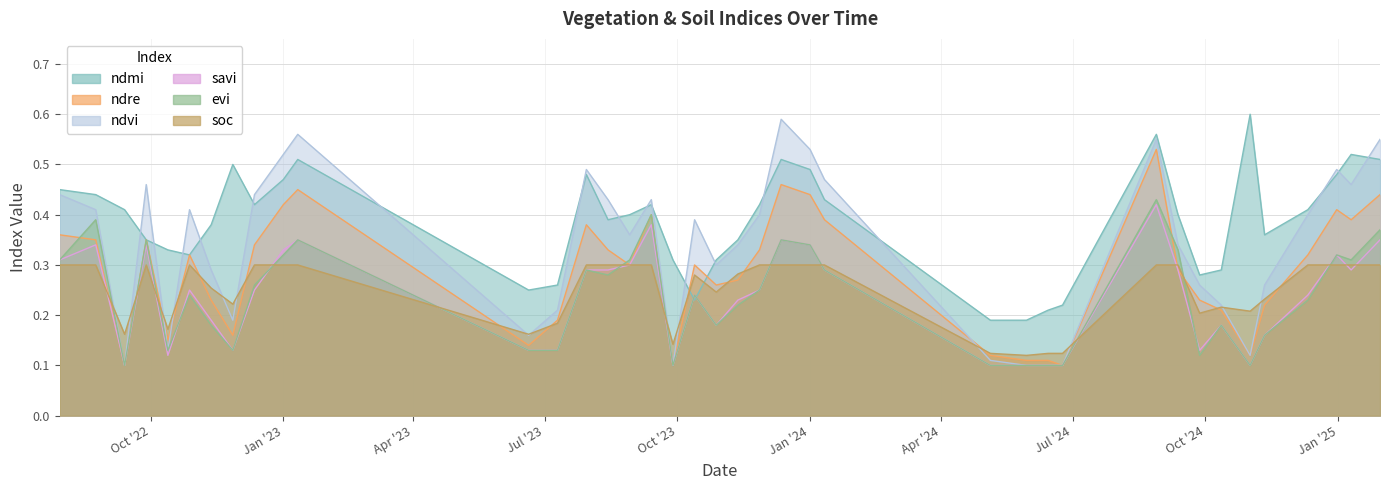

Reading left to right, what are all the values shown in this chart?

ndmi: 0.5	0.4	0.4	0.3	0.3	0.3	0.4	0.5	0.4	0.5	0.5	0.2	0.3	0.5	0.4	0.4	0.4	0.3	0.2	0.3	0.3	0.4	0.5	0.5	0.4	0.2	0.2	0.2	0.2	0.6	0.4	0.3	0.3	0.6	0.4	0.4	0.5	0.5	0.5
ndre: 0.4	0.3	0.1	0.3	0.1	0.3	0.2	0.2	0.3	0.4	0.5	0.1	0.2	0.4	0.3	0.3	0.4	0.1	0.3	0.3	0.3	0.3	0.5	0.4	0.4	0.1	0.1	0.1	0.1	0.5	0.3	0.2	0.2	0.1	0.2	0.3	0.4	0.4	0.4
ndvi: 0.4	0.4	0.1	0.5	0.1	0.4	0.3	0.2	0.4	0.5	0.6	0.2	0.2	0.5	0.4	0.4	0.4	0.1	0.4	0.3	0.3	0.4	0.6	0.5	0.5	0.1	0.1	0.1	0.1	0.6	0.3	0.3	0.2	0.1	0.3	0.4	0.5	0.5	0.6
evi: 0.3	0.4	0.1	0.3	0.1	0.2	0.2	0.1	0.3	0.3	0.3	0.1	0.1	0.3	0.3	0.3	0.4	0.1	0.2	0.2	0.2	0.2	0.3	0.3	0.3	0.1	0.1	0.1	0.1	0.4	0.3	0.1	0.2	0.1	0.2	0.2	0.3	0.3	0.4
savi: 0.3	0.3	0.1	0.3	0.1	0.2	0.2	0.1	0.2	0.3	0.3	0.1	0.1	0.3	0.3	0.3	0.4	0.1	0.2	0.2	0.2	0.2	0.3	0.3	0.3	0.1	0.1	0.1	0.1	0.4	0.3	0.1	0.2	0.1	0.2	0.2	0.3	0.3	0.3
soc: 0.3	0.3	0.2	0.3	0.2	0.3	0.3	0.2	0.3	0.3	0.3	0.2	0.2	0.3	0.3	0.3	0.3	0.1	0.3	0.2	0.3	0.3	0.3	0.3	0.3	0.1	0.1	0.1	0.1	0.3	0.3	0.2	0.2	0.2	0.2	0.3	0.3	0.3	0.3